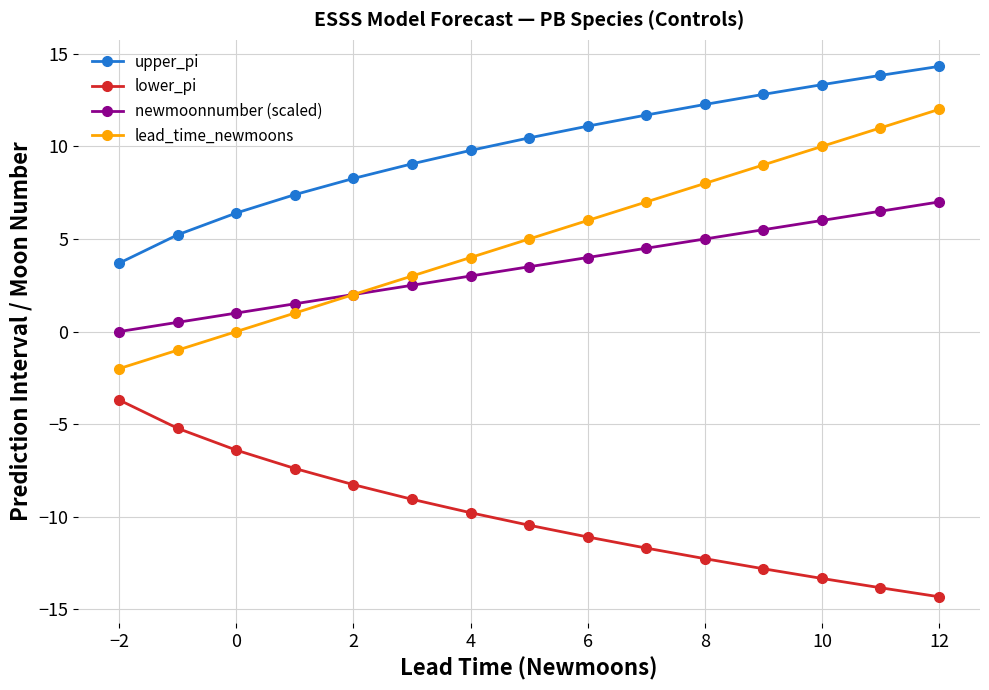

Reading left to right, transcribe all the data shown in this chart.

upper_pi: 3.7	5.2	6.4	7.4	8.3	9.1	9.8	10.5	11.1	11.7	12.3	12.8	13.3	13.8	14.3
lower_pi: -3.7	-5.2	-6.4	-7.4	-8.3	-9.1	-9.8	-10.5	-11.1	-11.7	-12.3	-12.8	-13.3	-13.8	-14.3
newmoonnumber (scaled): 0.0	0.5	1.0	1.5	2.0	2.5	3.0	3.5	4.0	4.5	5.0	5.5	6.0	6.5	7.0
lead_time_newmoons: -2.0	-1.0	0.0	1.0	2.0	3.0	4.0	5.0	6.0	7.0	8.0	9.0	10.0	11.0	12.0